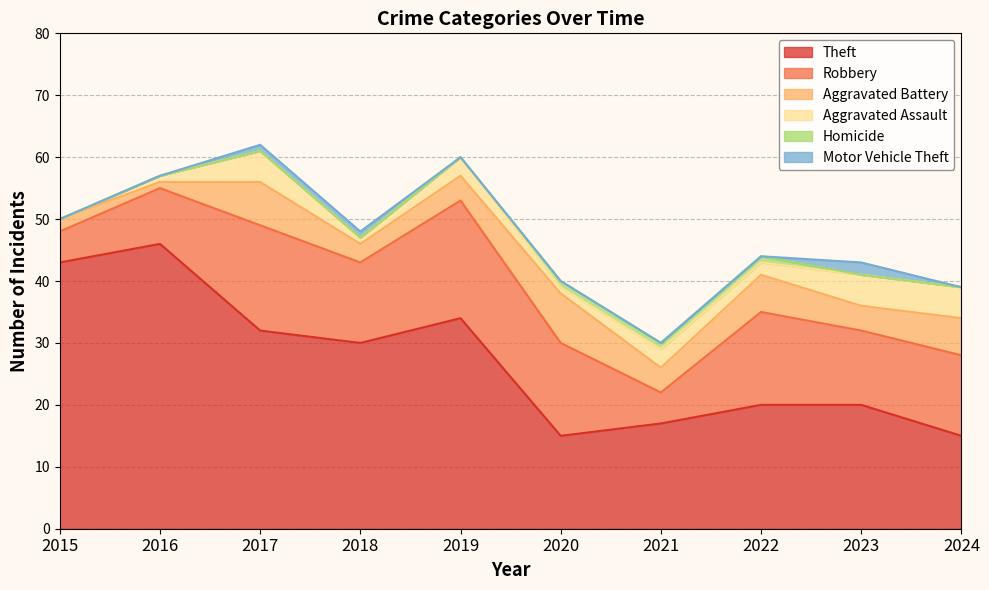

How many Robbery values are between 9 and 15?

6